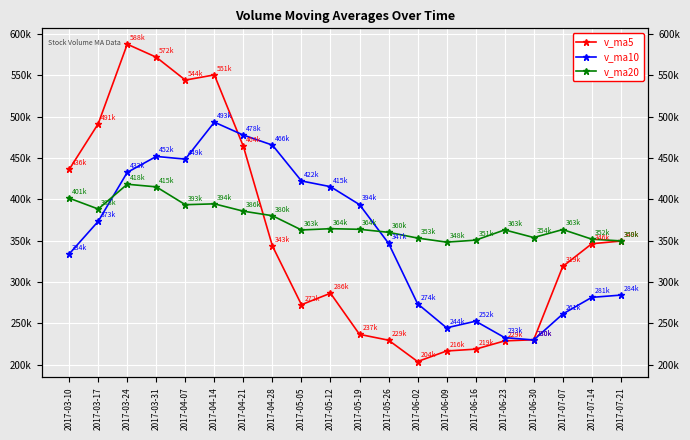

What is the label of the 4th point from the left?

2017-03-31